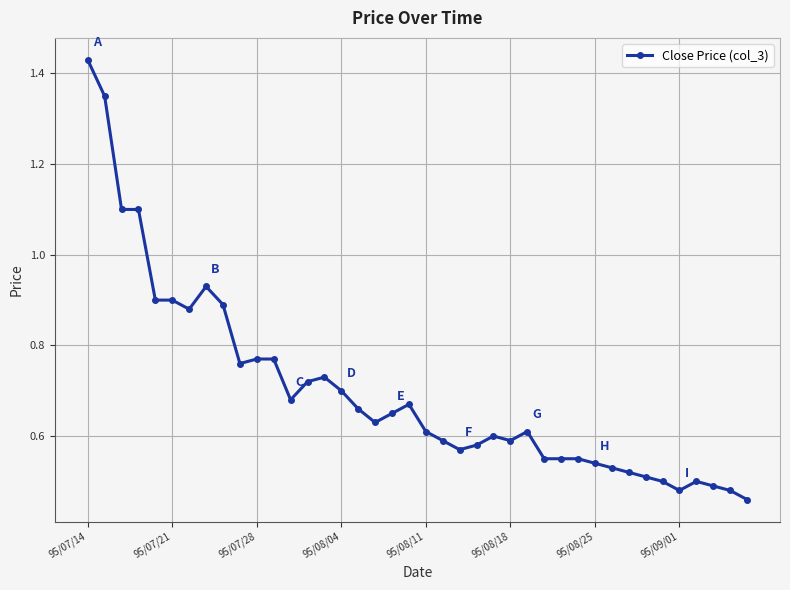

What is the sum of all values?

28.0